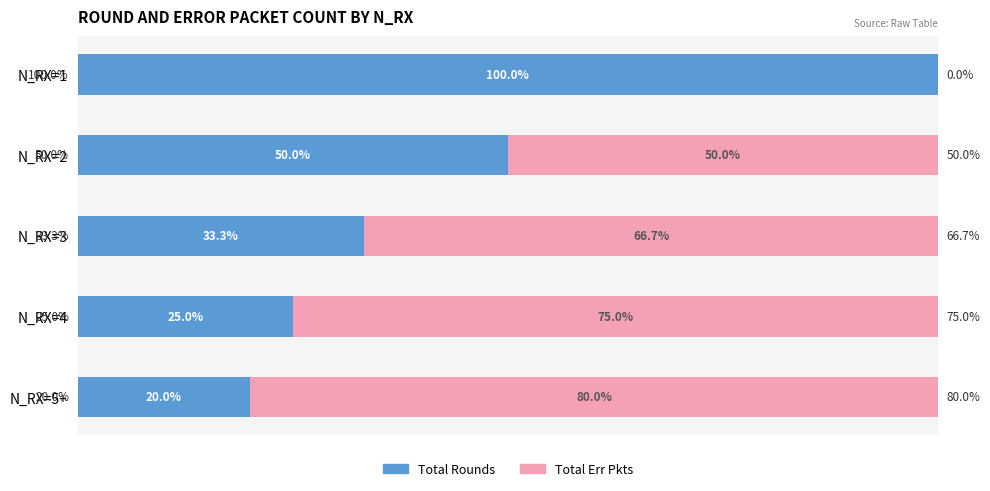

Which category has the highest value in the Total Rounds series?

N_RX=1